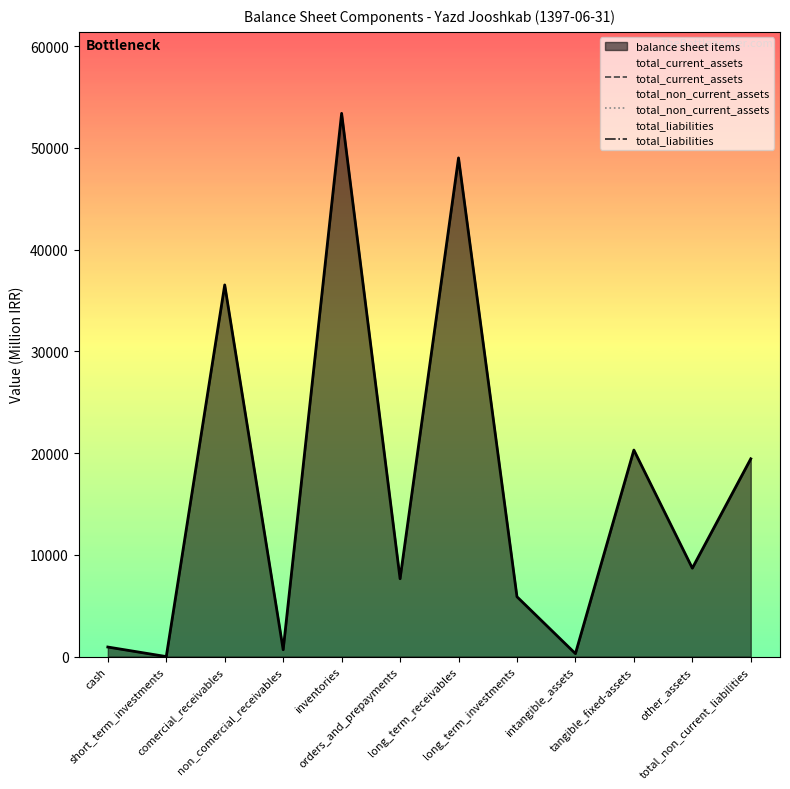

What is the maximum value for balance sheet items?

53396